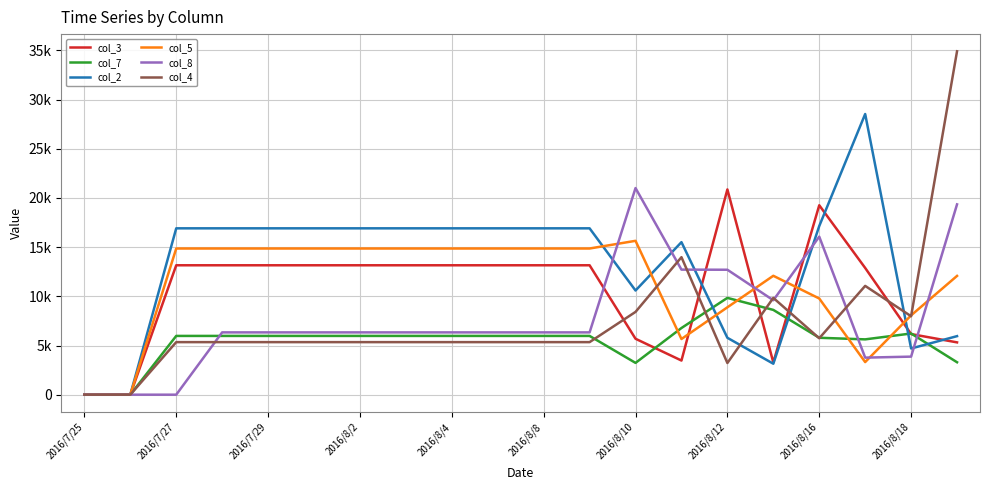

Rank the series by their maximum value, from highest to lowest.

col_4, col_2, col_8, col_3, col_5, col_7